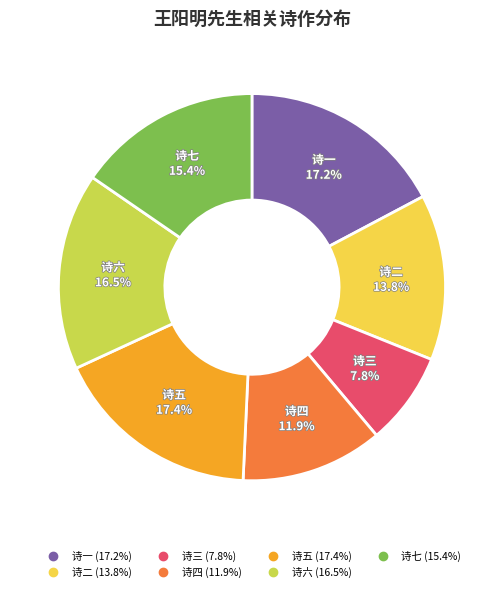

Is there a majority slice in this chart?

No